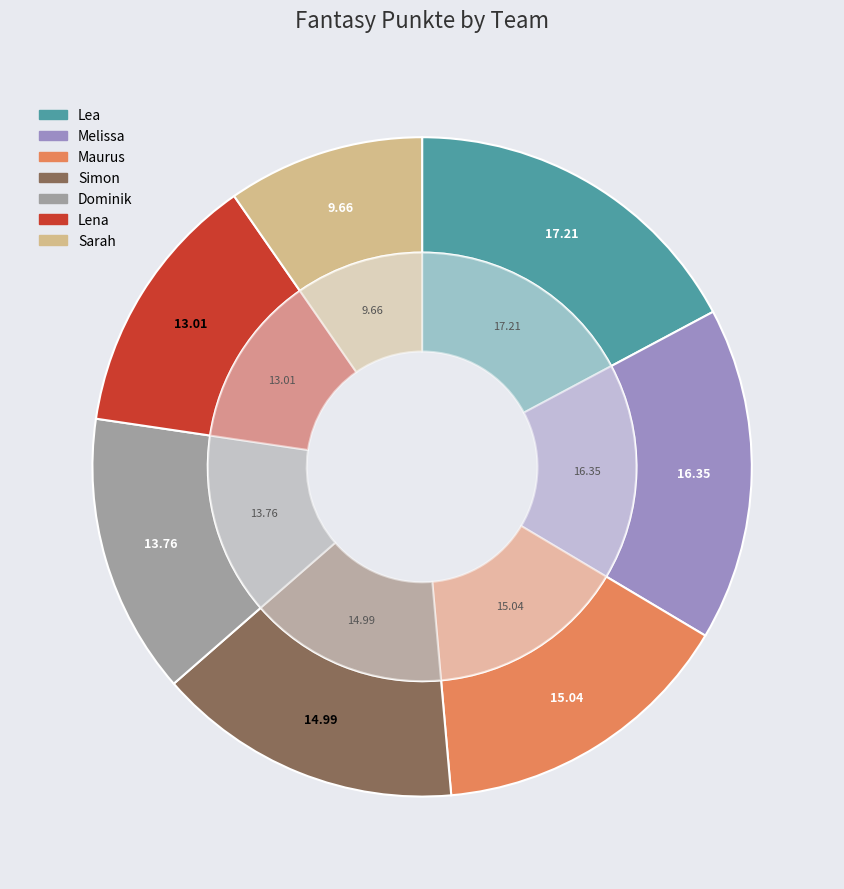

Approximately how many times larger is the value at Lea compared to Melissa?

1.1